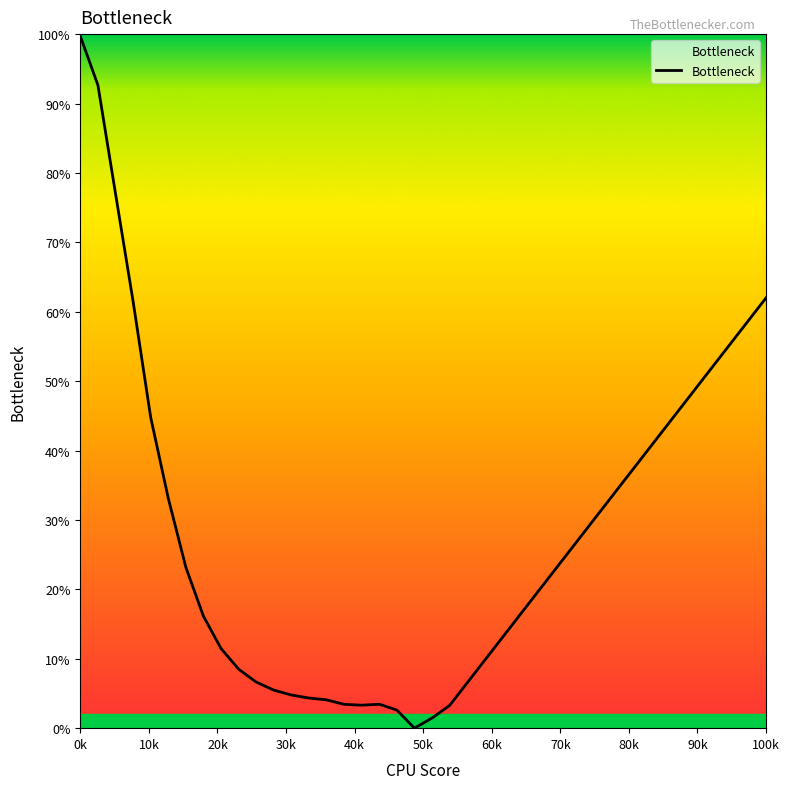

Does the chart have visible grid lines?

No